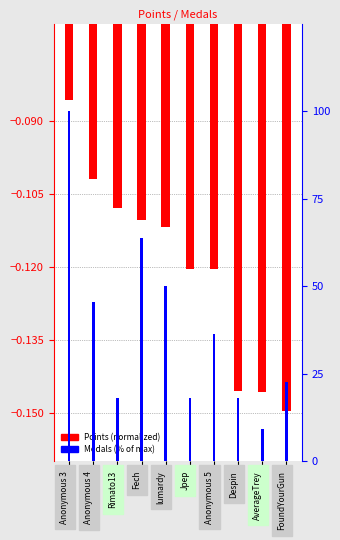

Which label corresponds to the smallest value in the chart?

FoundYourGun